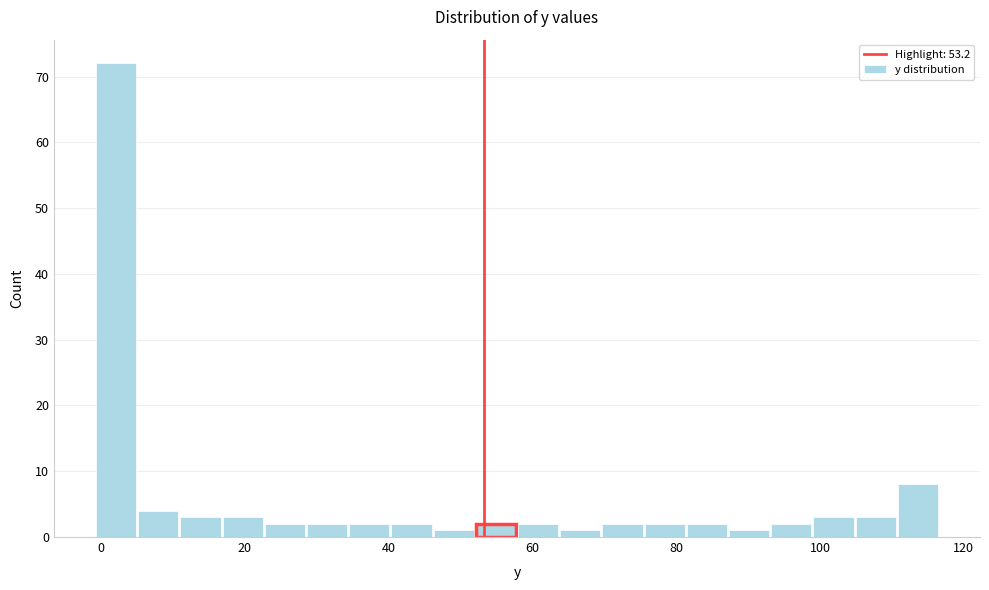

Read against the x-axis, roughly where is the centre of the tallest bar?

2